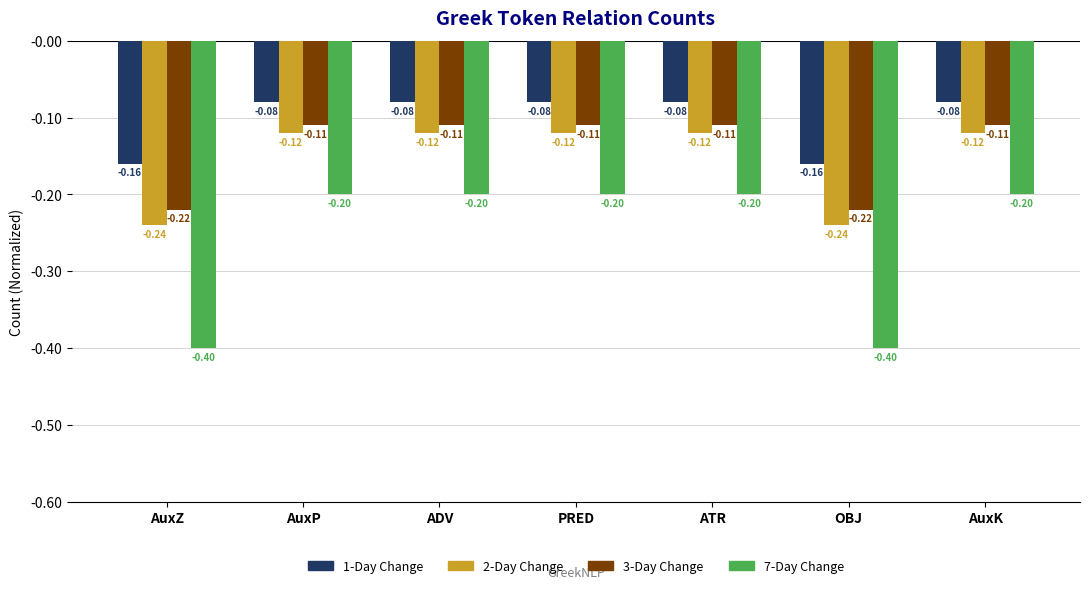

Is the value of 1-Day Change at AuxK greater than the value of 7-Day Change at AuxP?

Yes